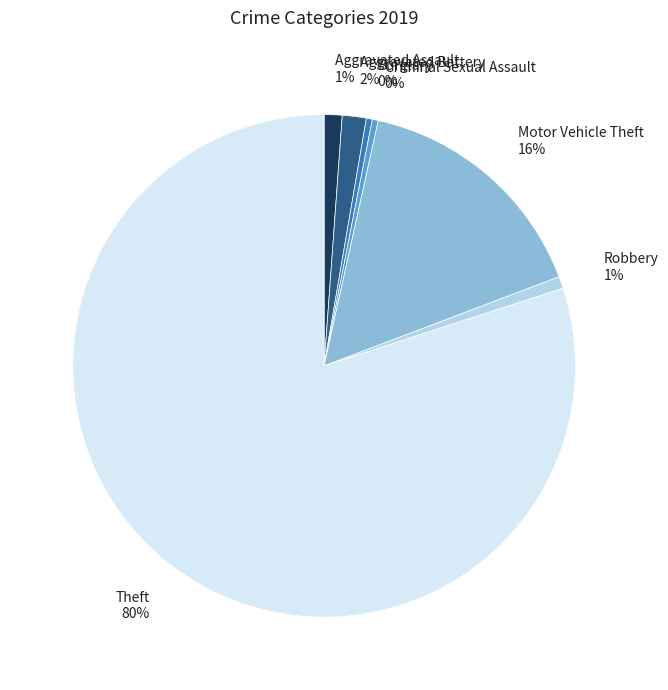

How many slices are in this pie chart?

7